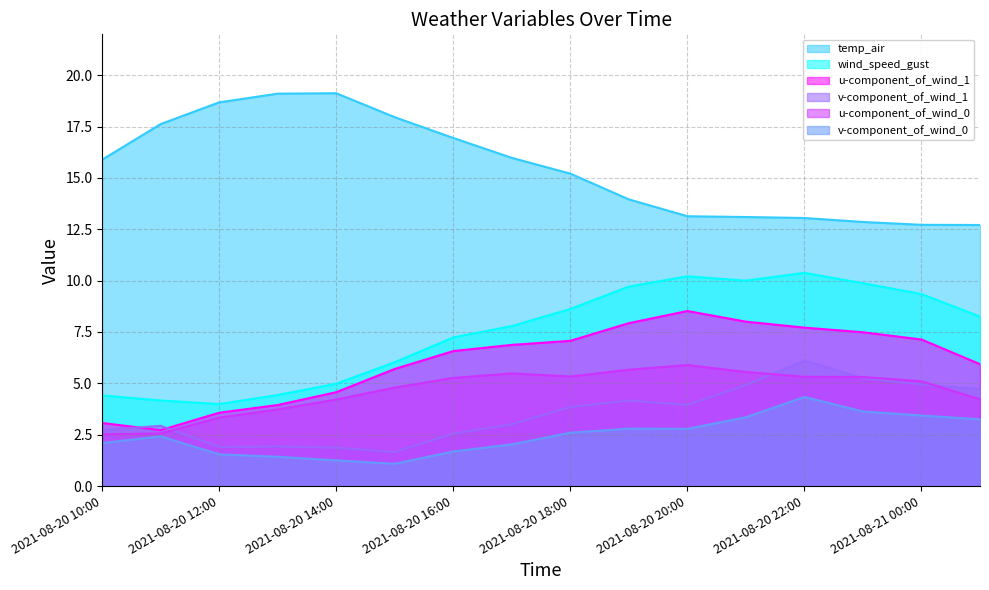

Reading left to right, extract all data points from this chart.

wind_speed_gust: 4.4	4.2	4.0	4.4	5.0	6.0	7.2	7.8	8.6	9.7	10.2	10.0	10.4	9.9	9.3	8.2
temp_air: 15.9	17.6	18.7	19.1	19.1	18.0	16.9	16.0	15.2	14.0	13.1	13.1	13.0	12.9	12.7	12.7
v-component_of_wind_0: 2.1	2.4	1.5	1.4	1.2	1.1	1.7	2.0	2.6	2.8	2.8	3.3	4.3	3.6	3.4	3.2
v-component_of_wind_1: 2.7	2.9	1.9	1.9	1.9	1.7	2.6	3.0	3.8	4.2	3.9	4.9	6.1	5.2	4.9	4.7
u-component_of_wind_0: 2.5	2.6	3.3	3.7	4.2	4.8	5.3	5.5	5.3	5.7	5.9	5.6	5.3	5.3	5.1	4.2
u-component_of_wind_1: 3.1	2.7	3.6	3.9	4.6	5.7	6.6	6.9	7.1	7.9	8.5	8.0	7.7	7.5	7.1	5.9